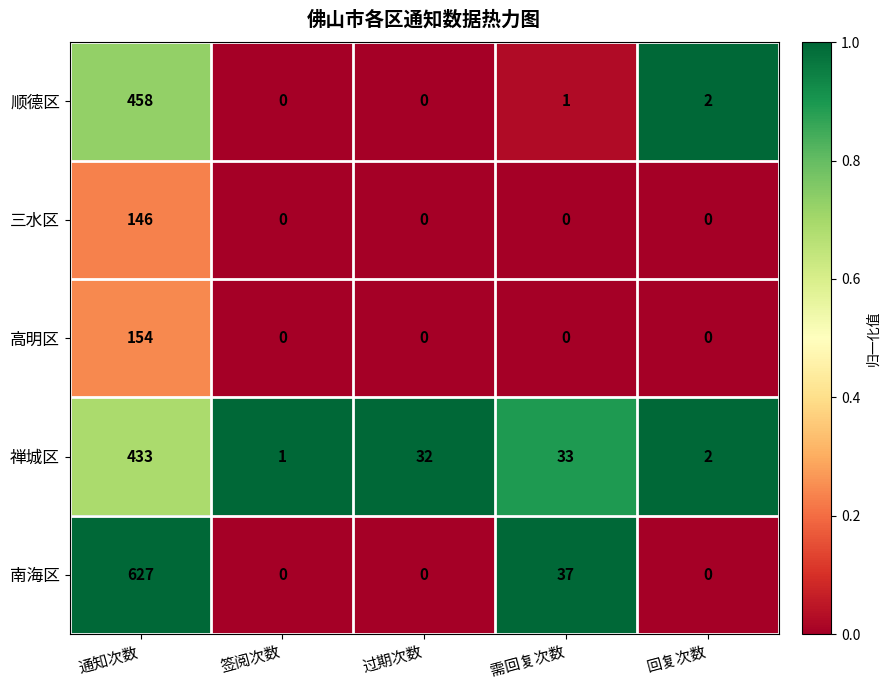

True or false: 南海区 has a value of 0 at 签阅次数.

True